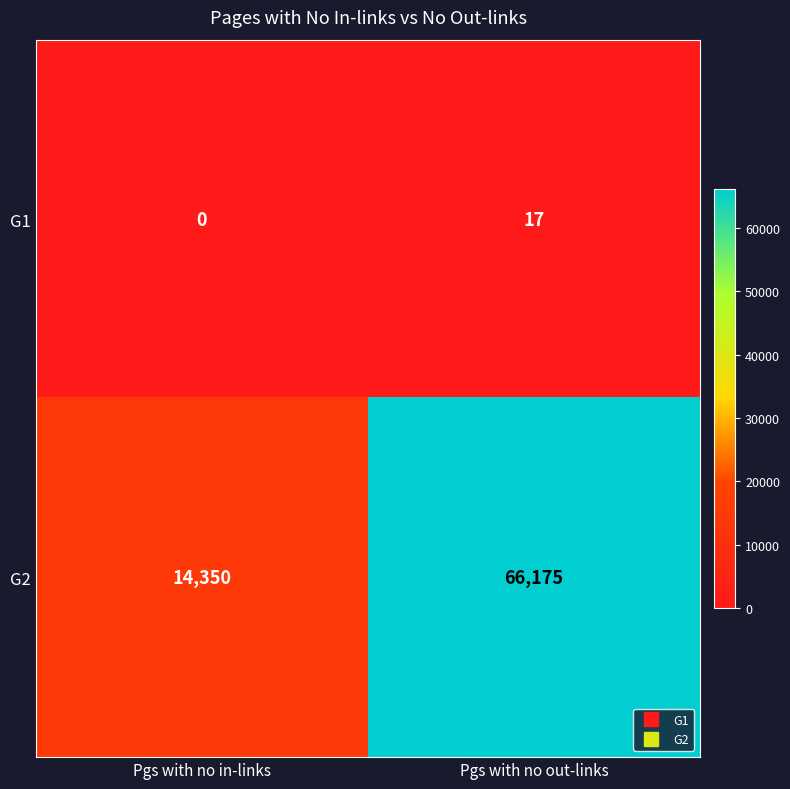

At which category does the chart reach its peak across all series?

Pgs with no out-links